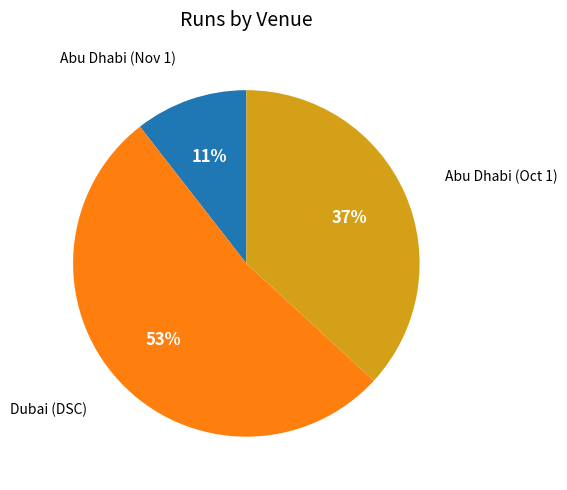

Combined, do Dubai (DSC) and Abu Dhabi (Nov 1) account for over 50%?

Yes